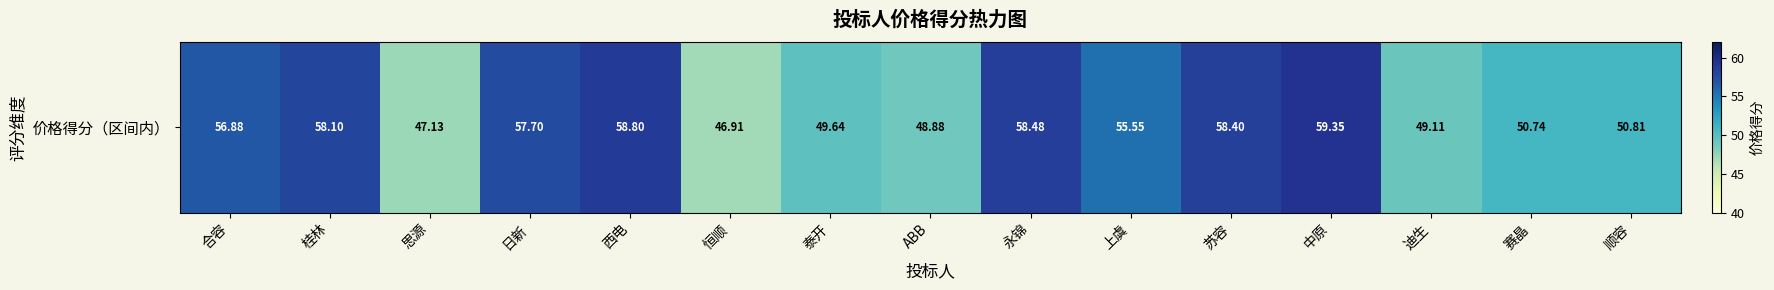

At which label does the data first exceed 55?

合容